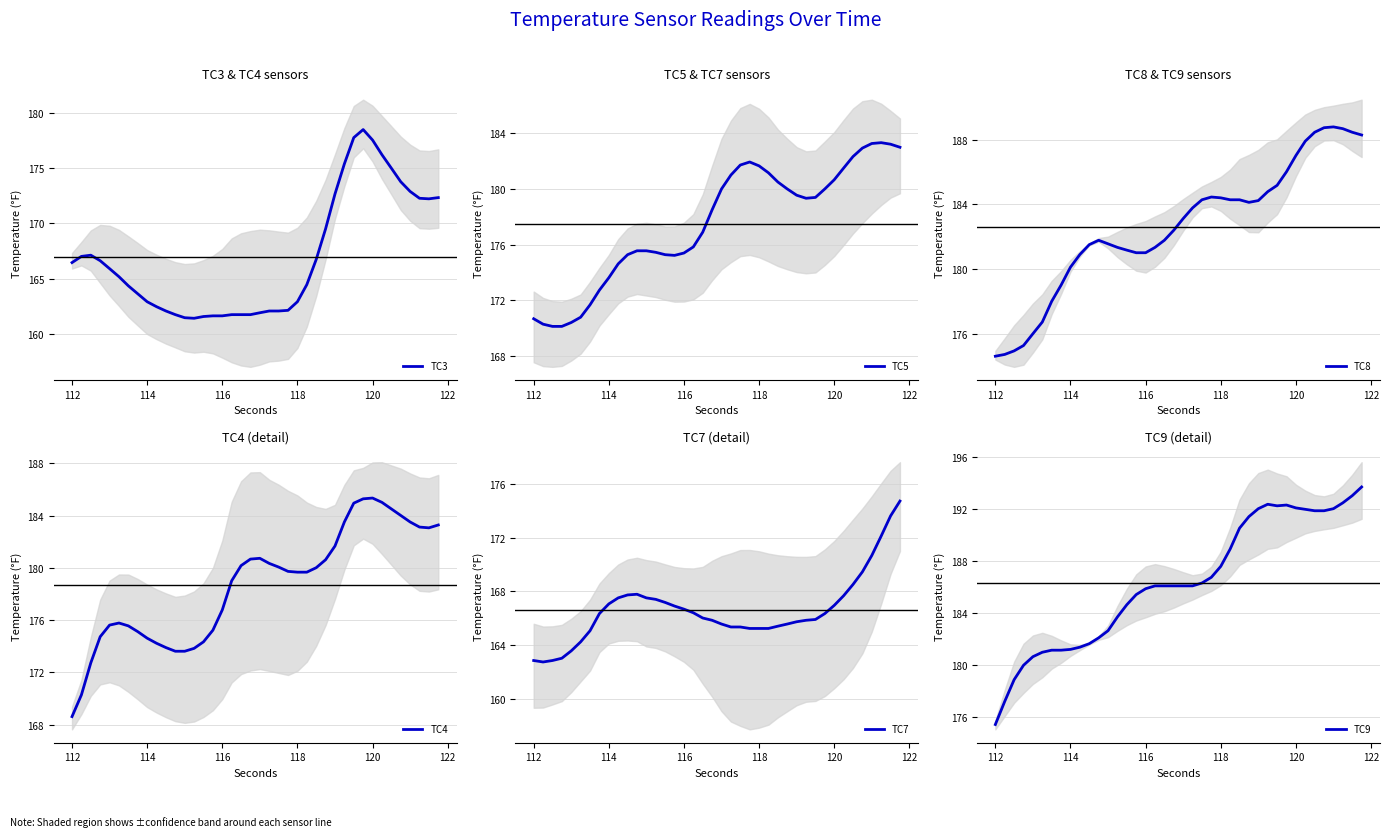

True or false: TC5 and TC4 cross at least once.

True